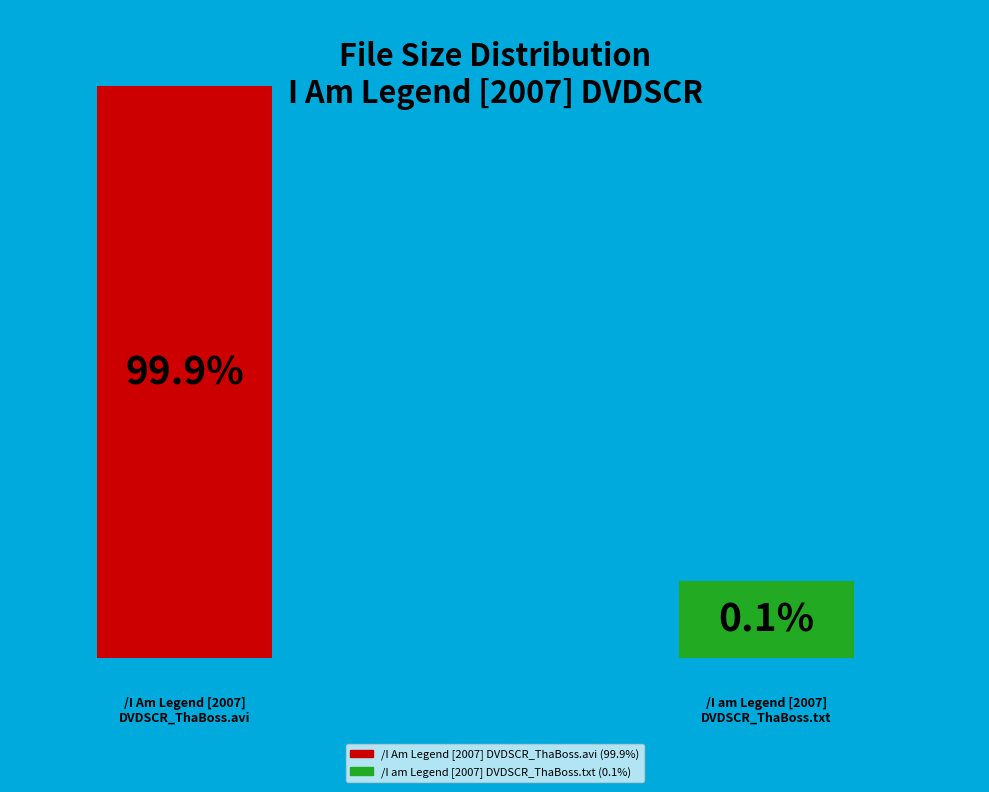

Count the number of slices in the pie.

2